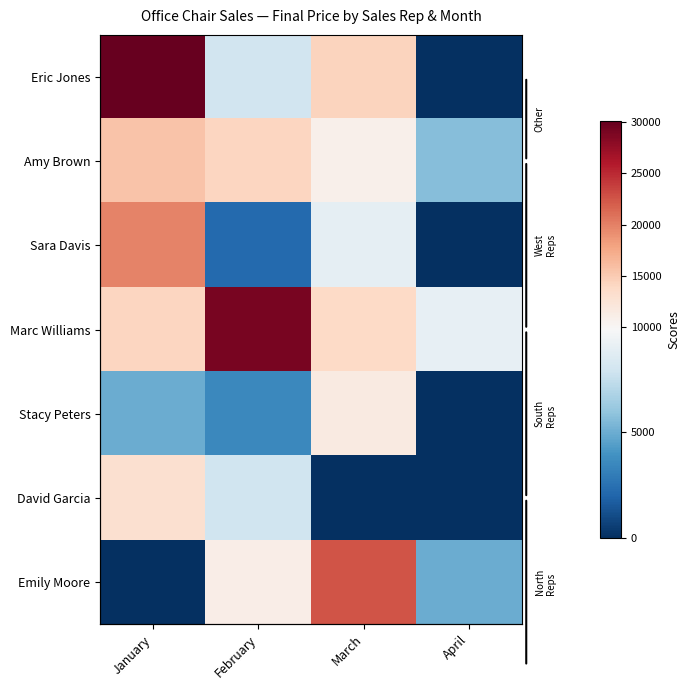

Between February and April, which series saw the biggest shift?

Marc Williams